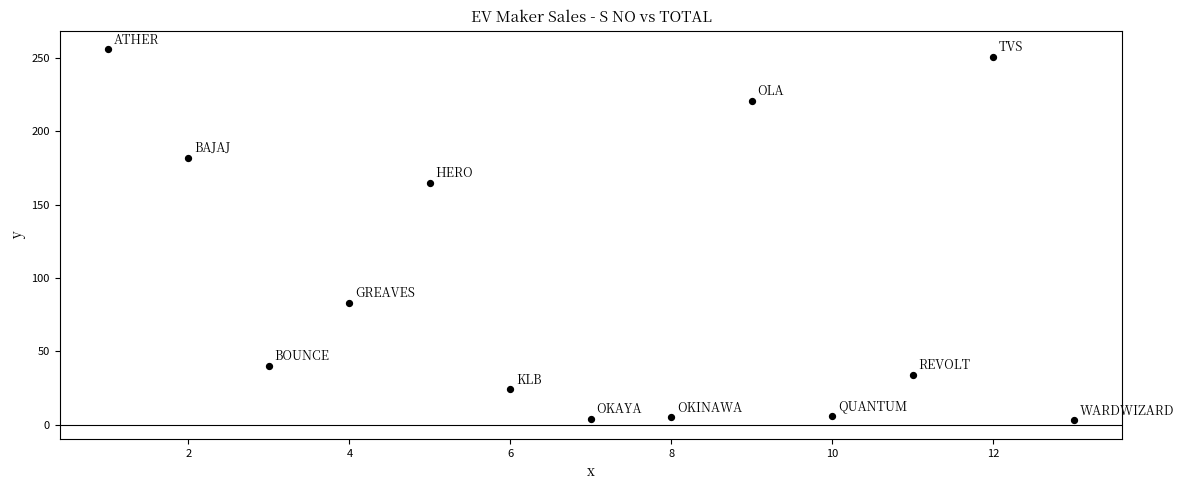

What is the range of Y values (max minus min)?

253